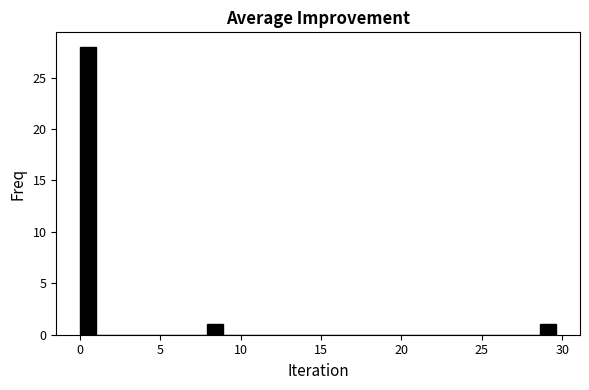

Read against the x-axis, roughly where is the centre of the tallest bar?

0.5